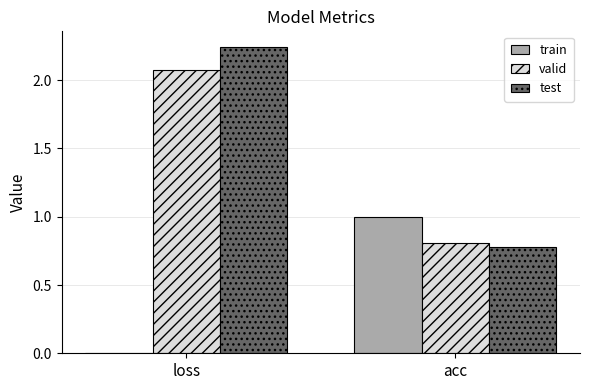

What is the total value across all series at acc?

2.6